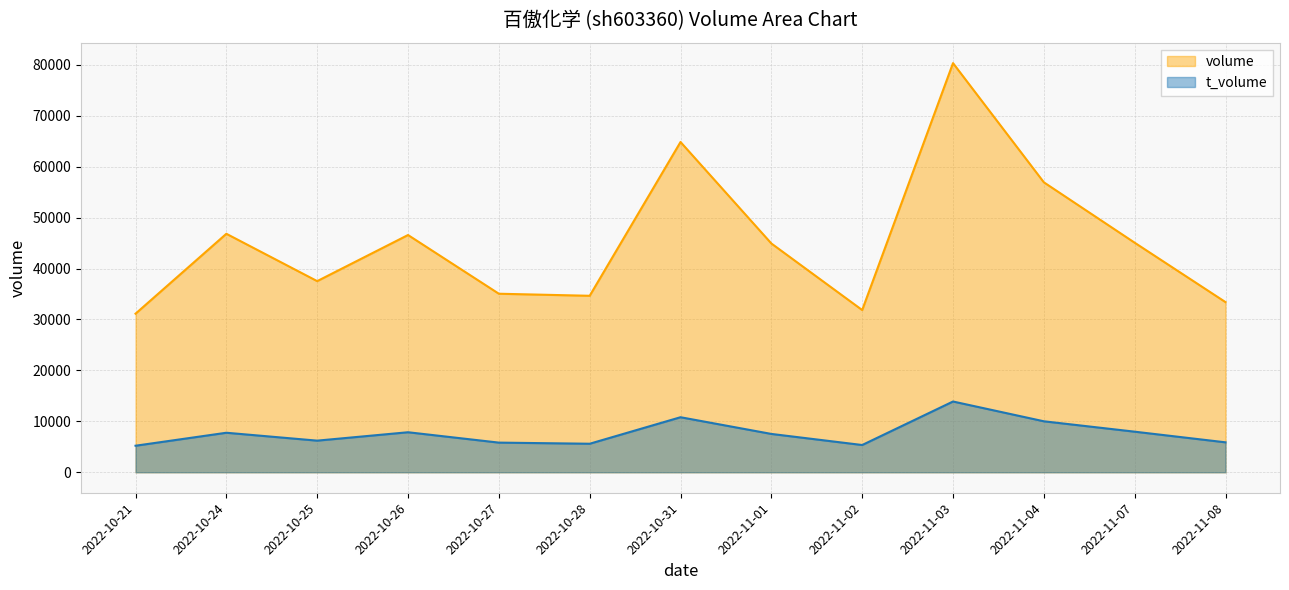

What is the average value of the volume series?

45316